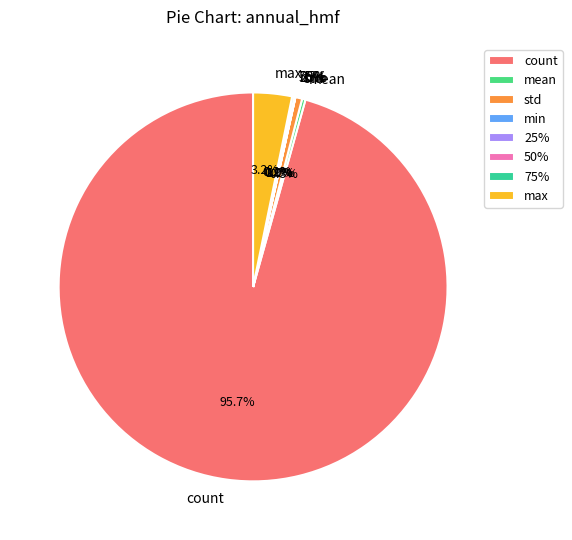

Count the number of slices in the pie.

8